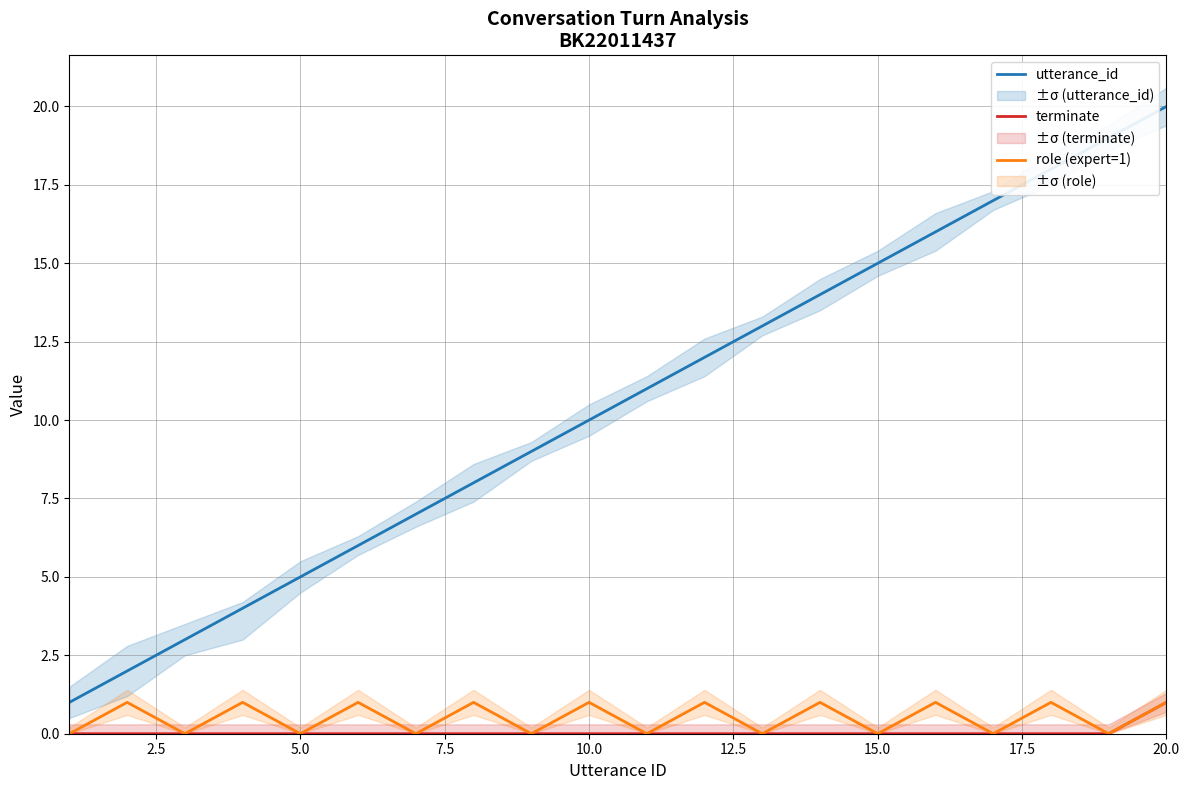

True or false: terminate and role (expert=1) intersect in this chart.

False